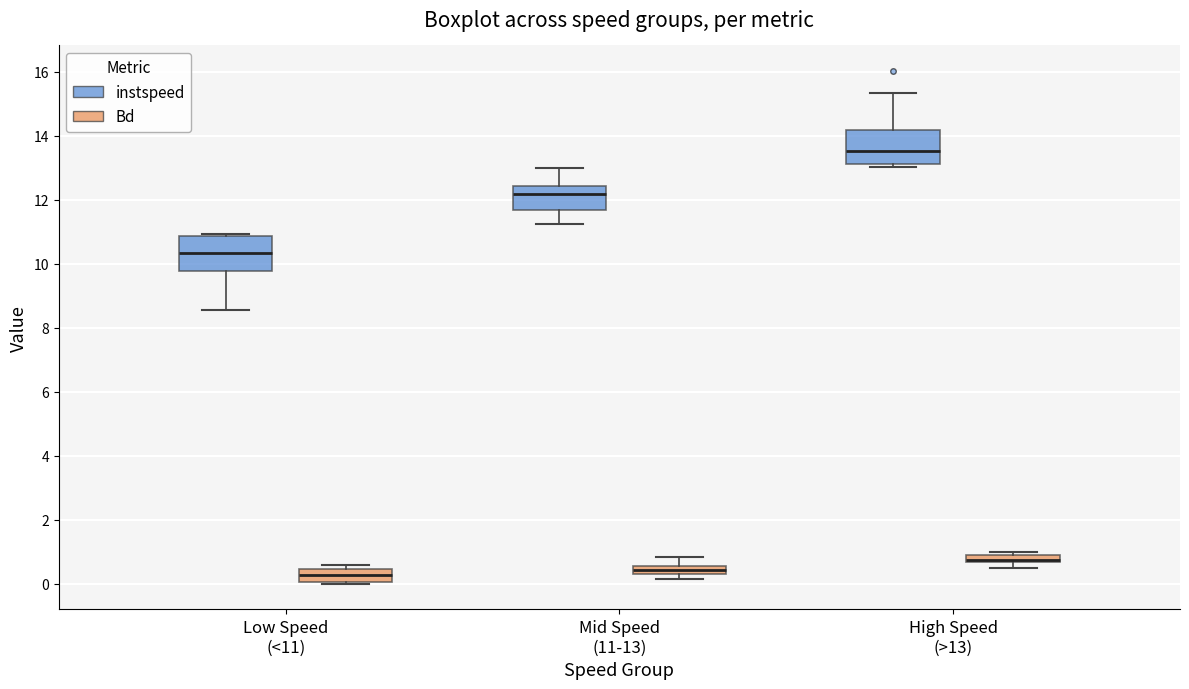

Where is the upper edge of the box for Mid Speed (11-13) (Bd) on the y-axis? The values are not printed on the chart, so give them approximately, as read against the axis.

0.6